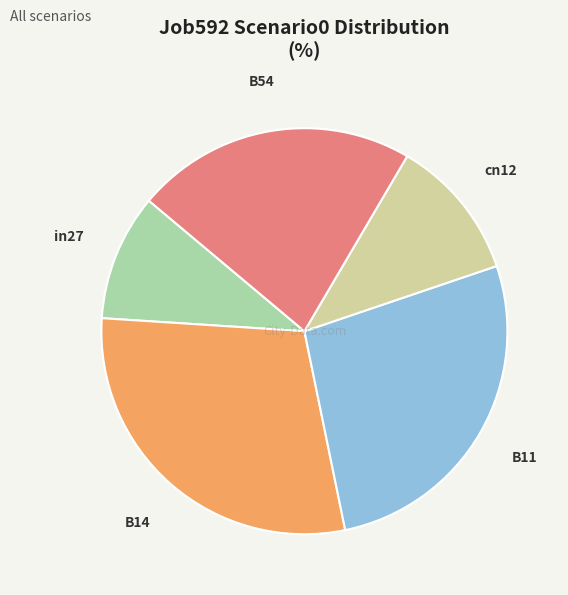

What is the smallest slice in the pie chart?

in27